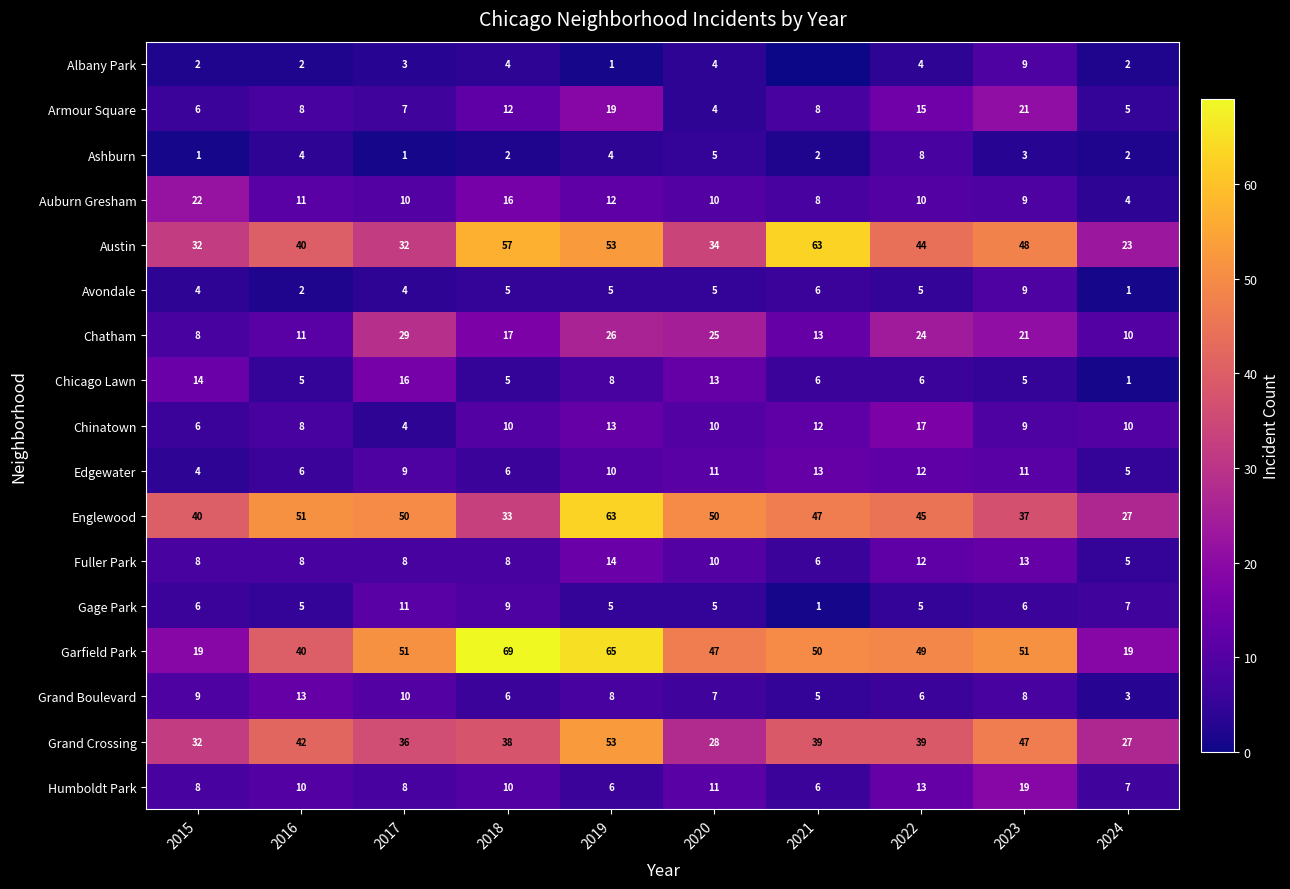

True or false: Gage Park has a value of 9 at 2018.

True